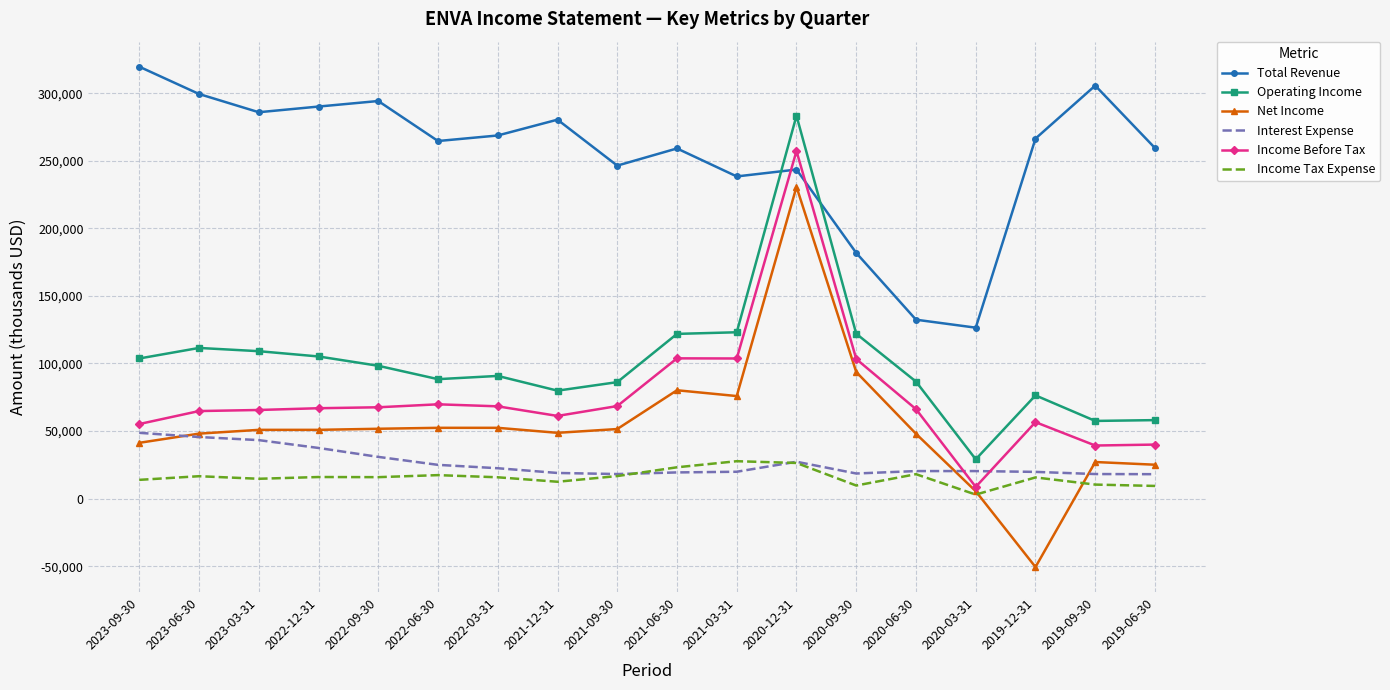

How many series are shown in this chart?

6